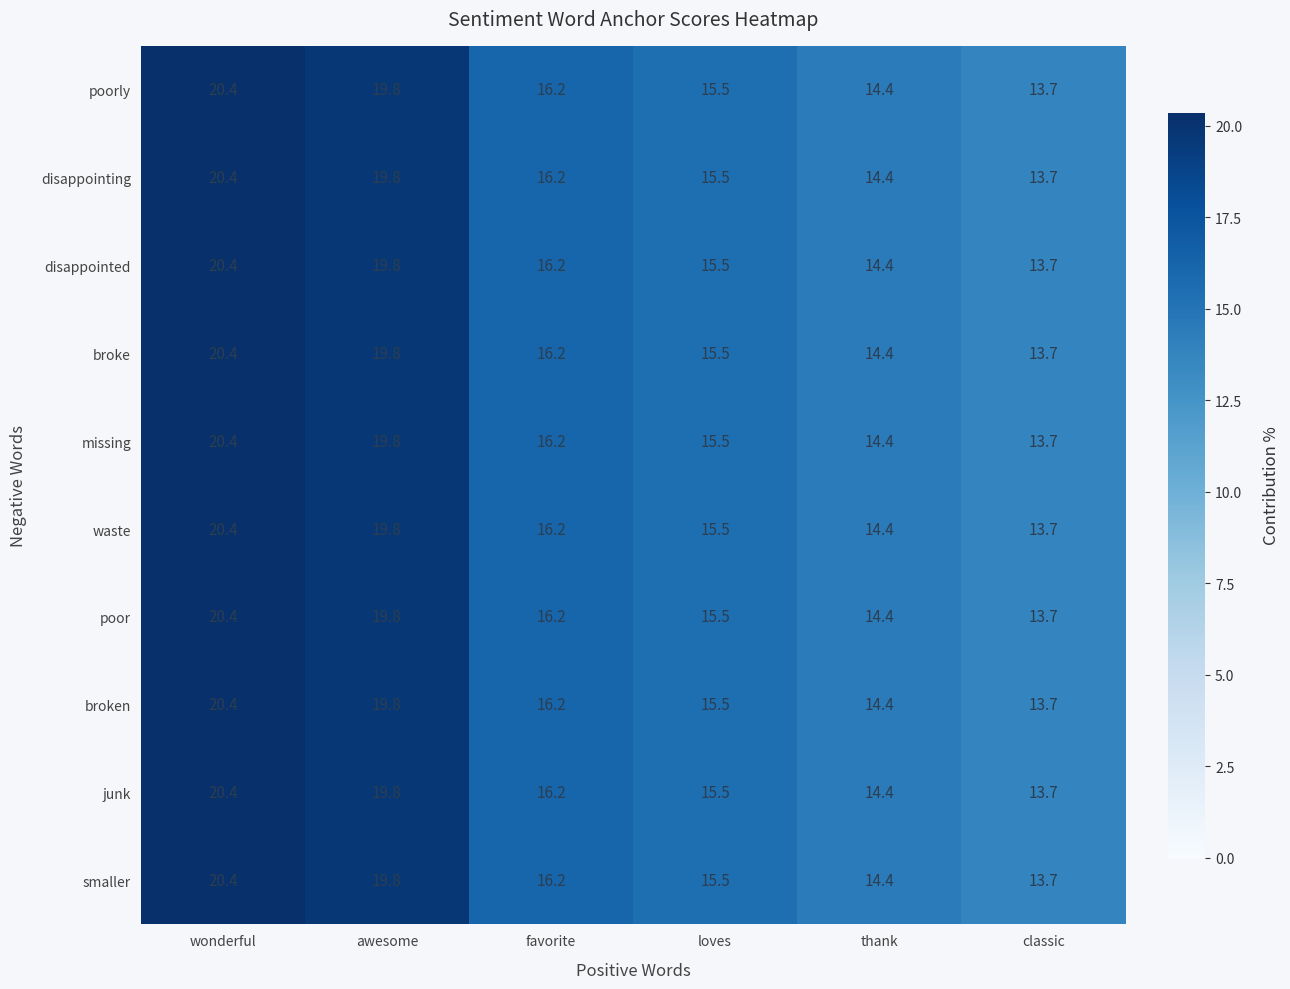

Which category has the highest value in the waste series?

wonderful